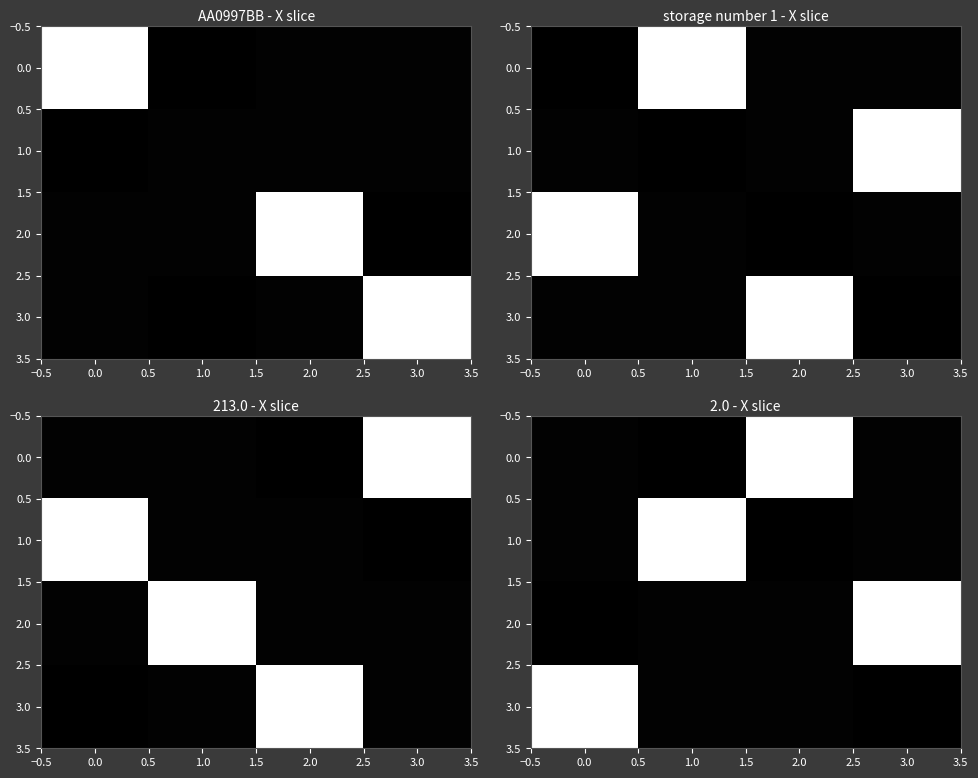

What is the difference between the highest and lowest values at 2.0?

211